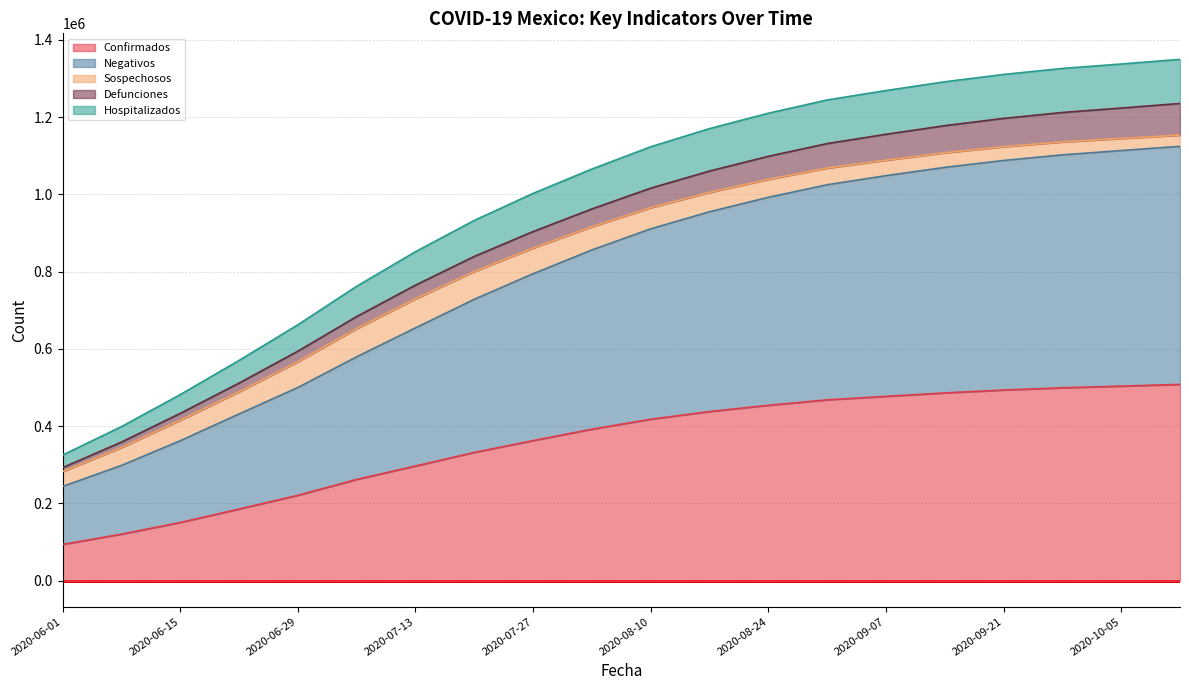

Does the chart display data point markers on the line(s)?

No